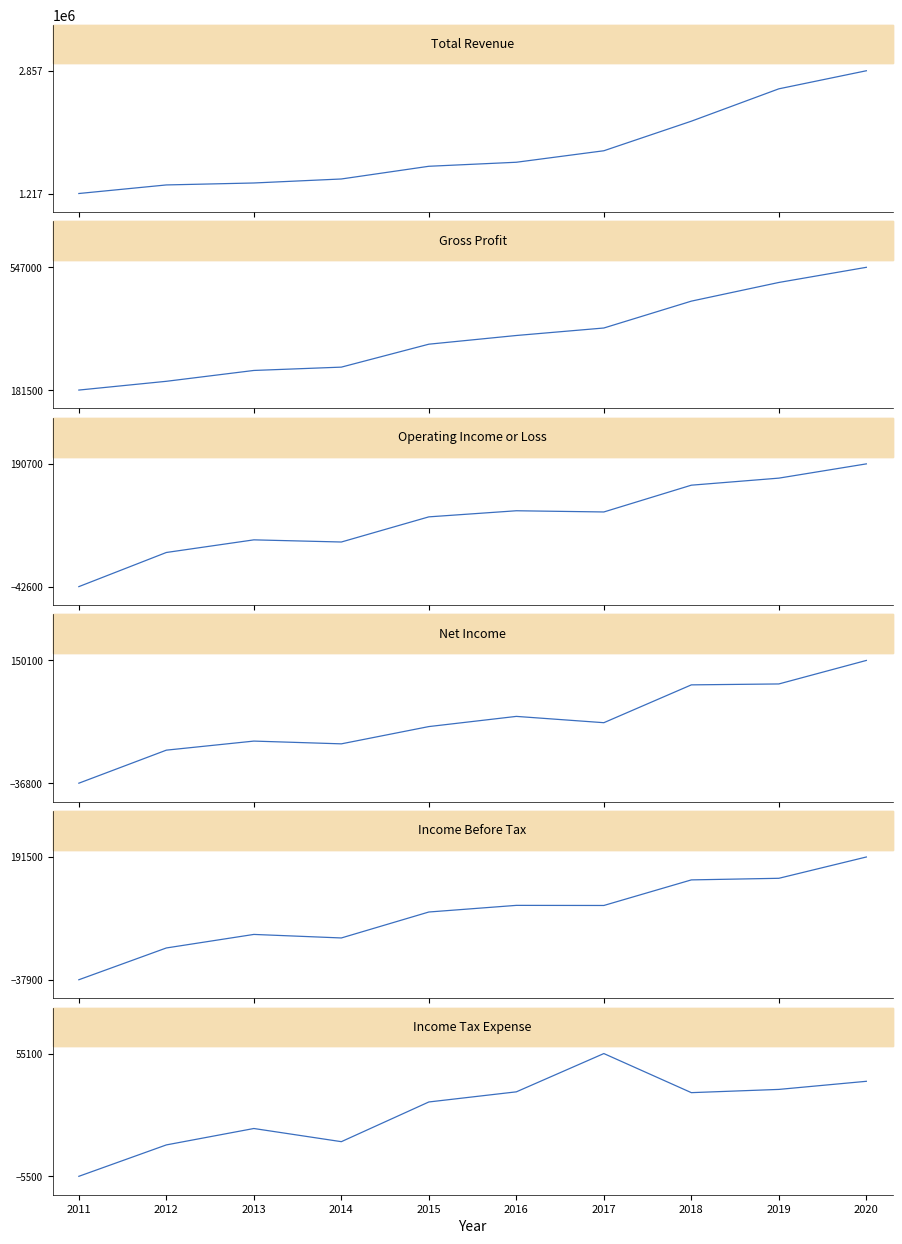

What are all the series names shown in the legend?

Total Revenue, Gross Profit, Operating Income or Loss, Net Income, Income Before Tax, Income Tax Expense